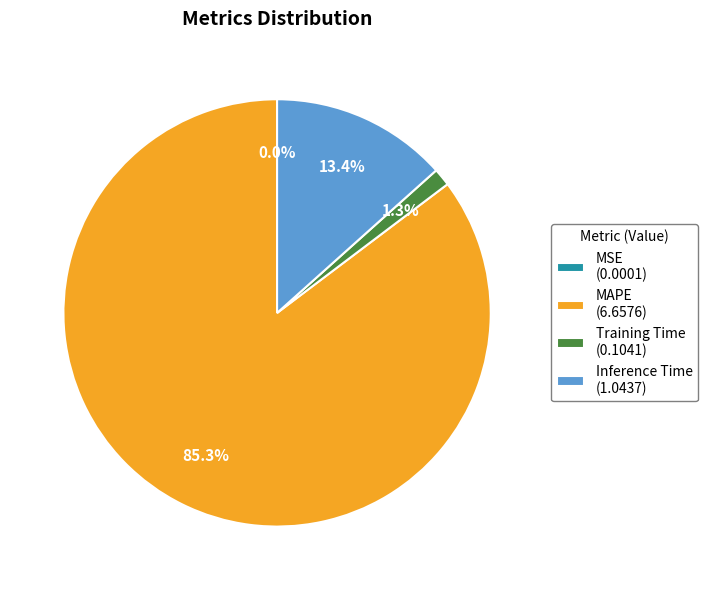

To the nearest percent, what is the difference between the MAPE and Inference Time slice percentages?

72%